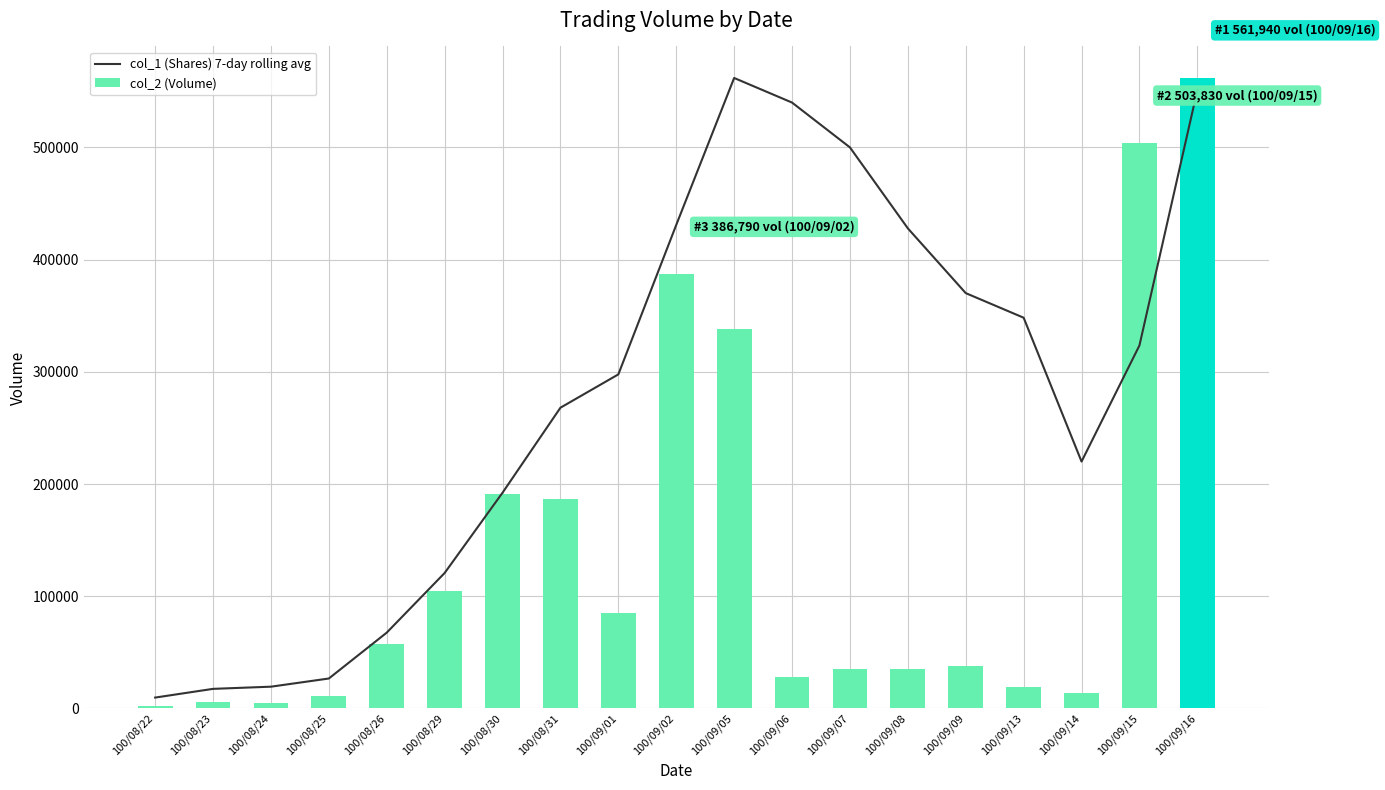

What is the sum of the col_1 (Shares) 7-day rolling avg values at 100/09/13 and 100/09/02?

779223.5